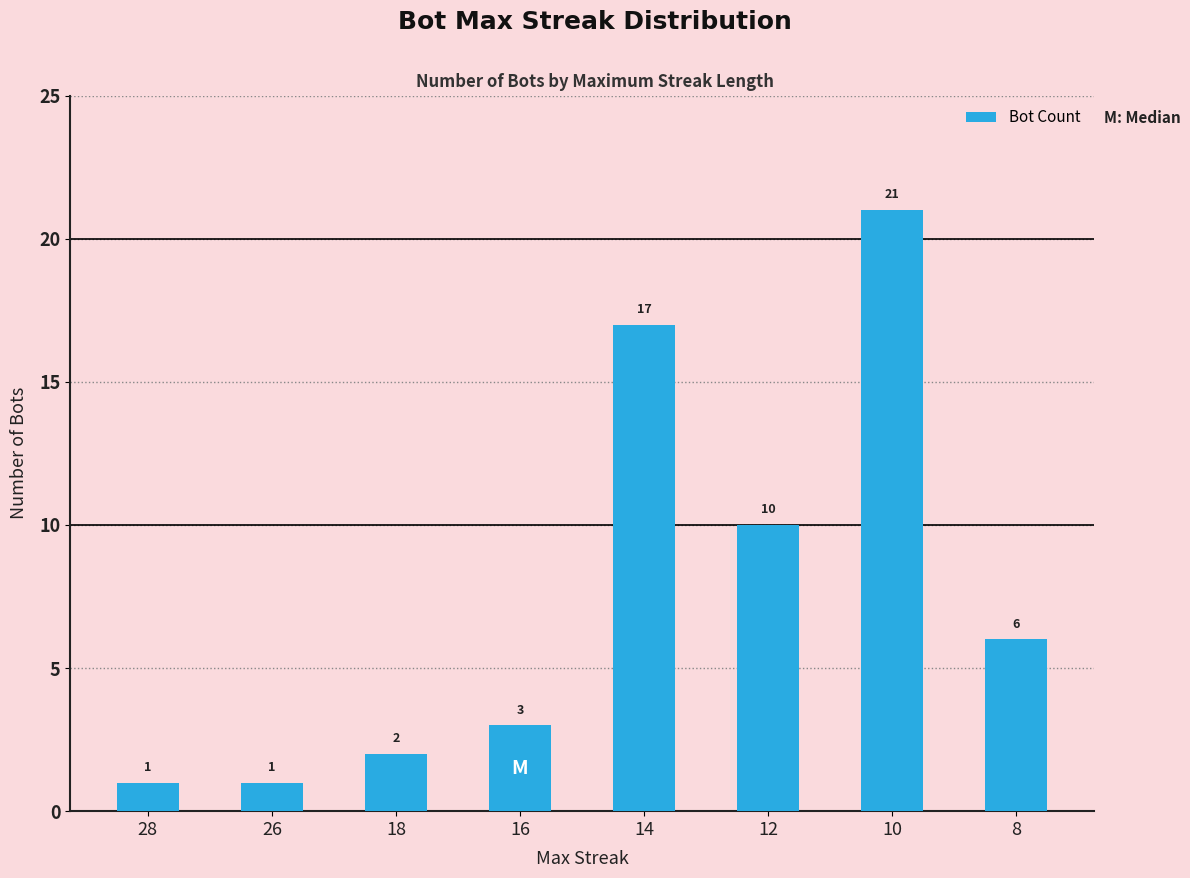

What is the ratio of the value at 16 to the value at 12?

0.3